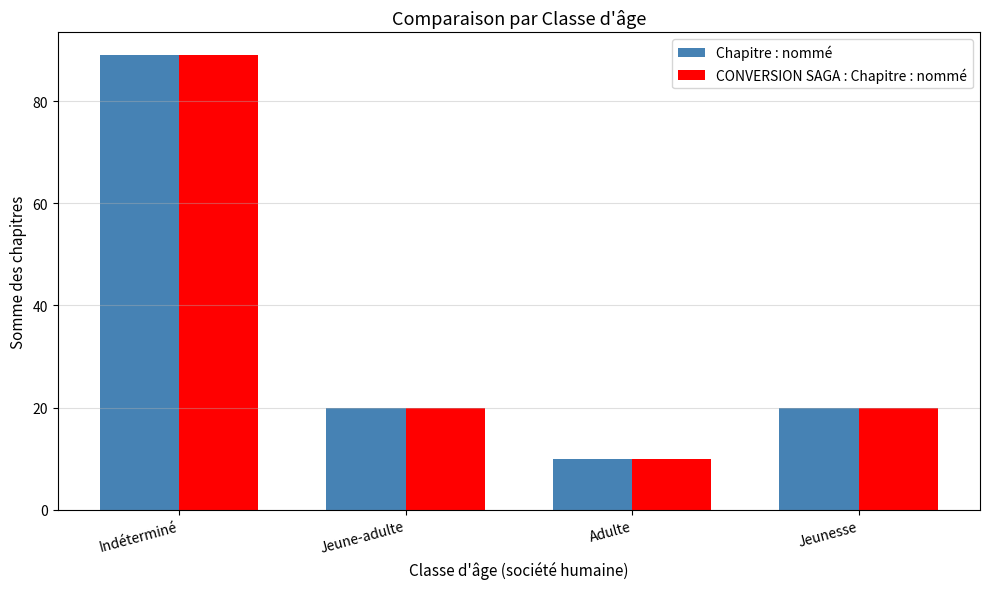

What position from the right is Jeune-adulte?

3